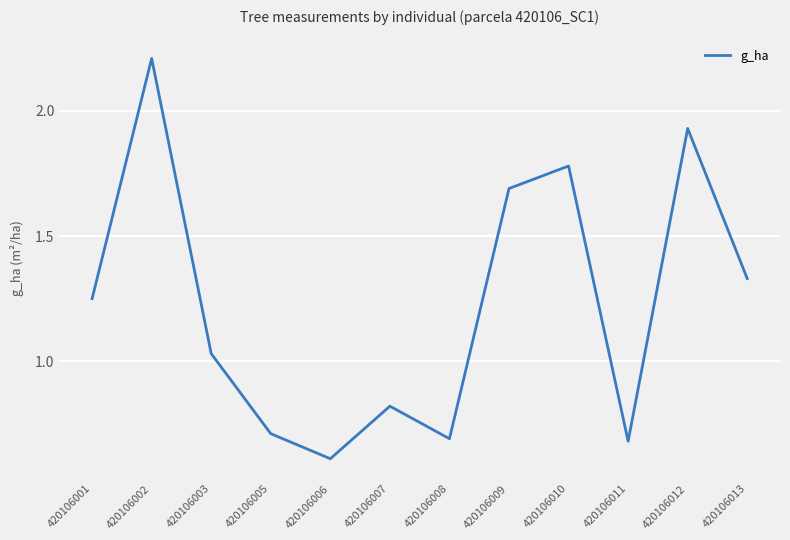

True or false: there are more than 1 points higher than both neighbors.

True